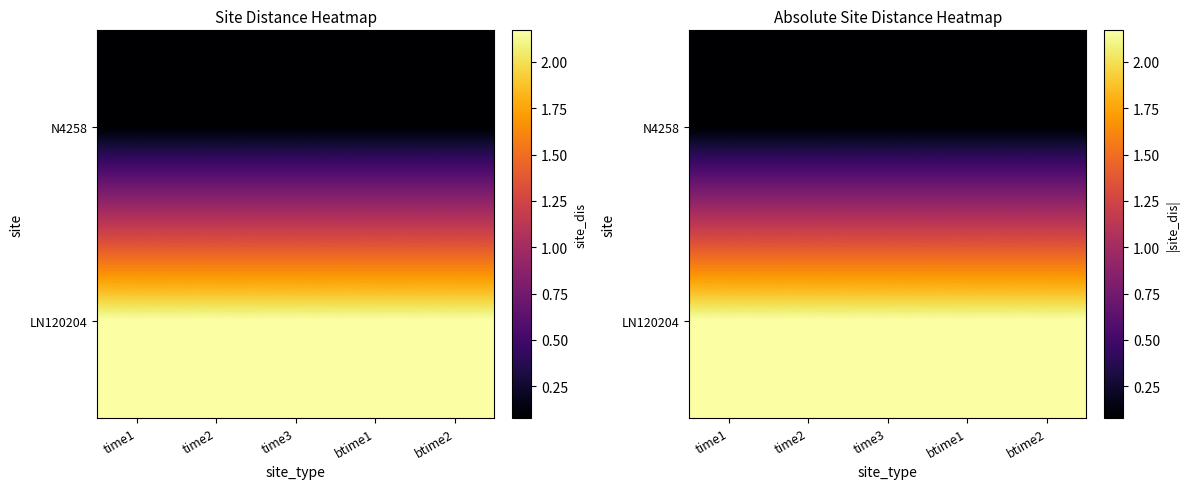

At which category does the chart reach its minimum across all series?

time1